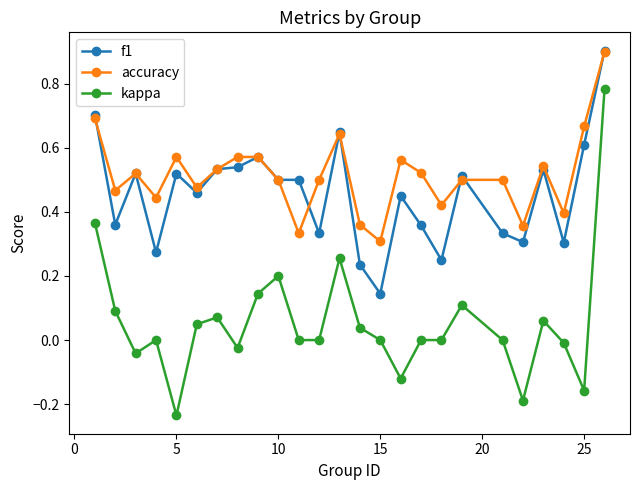

True or false: accuracy and f1 cross at least once.

True